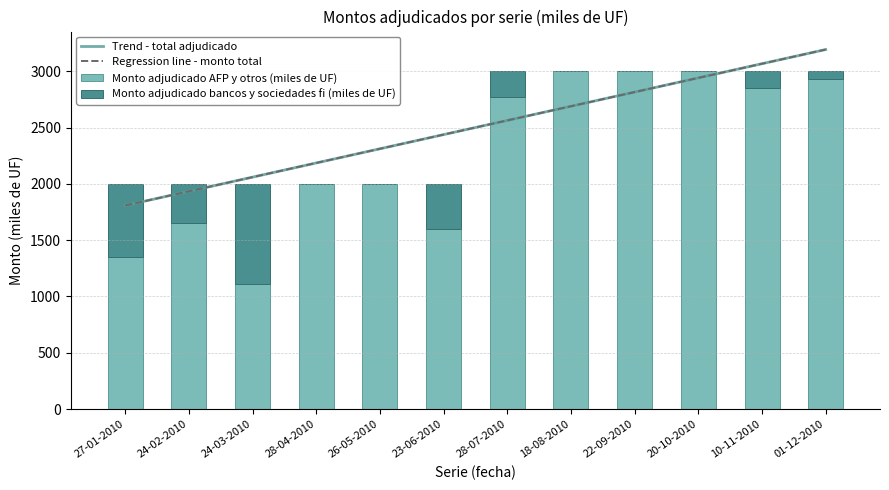

How many bars are there in total?

24